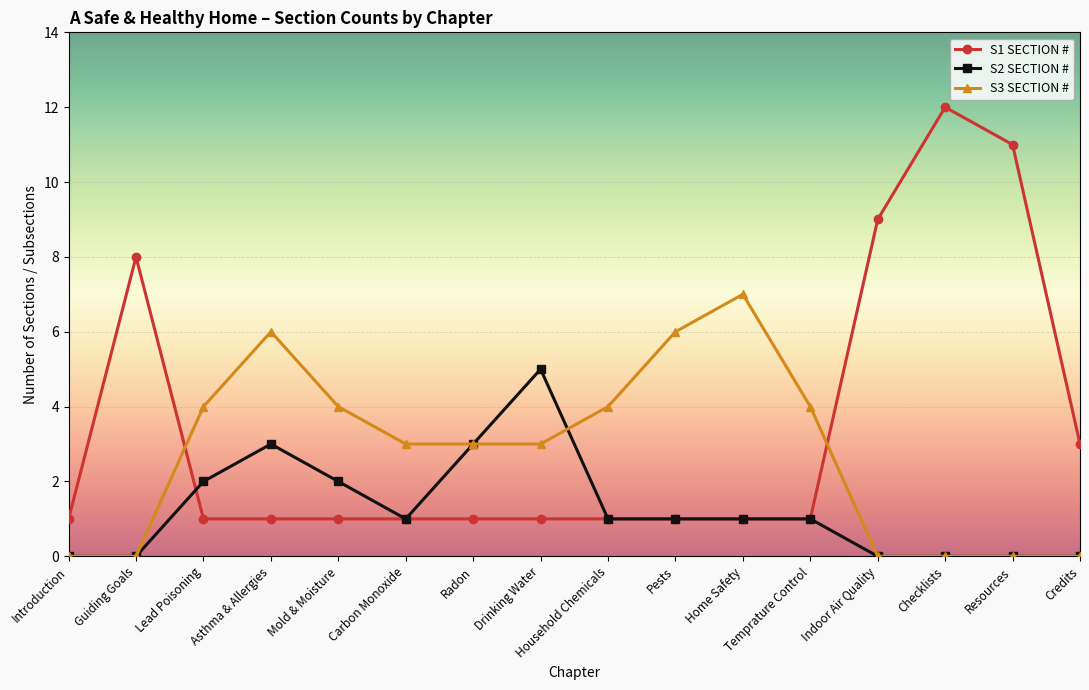

Does the chart have visible grid lines?

Yes